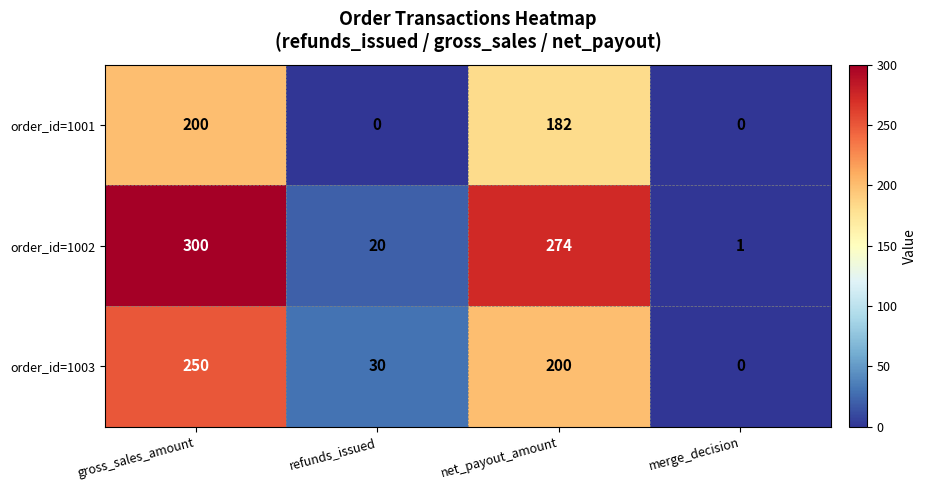

What is the sum of the order_id=1002 values at gross_sales_amount and refunds_issued?

320